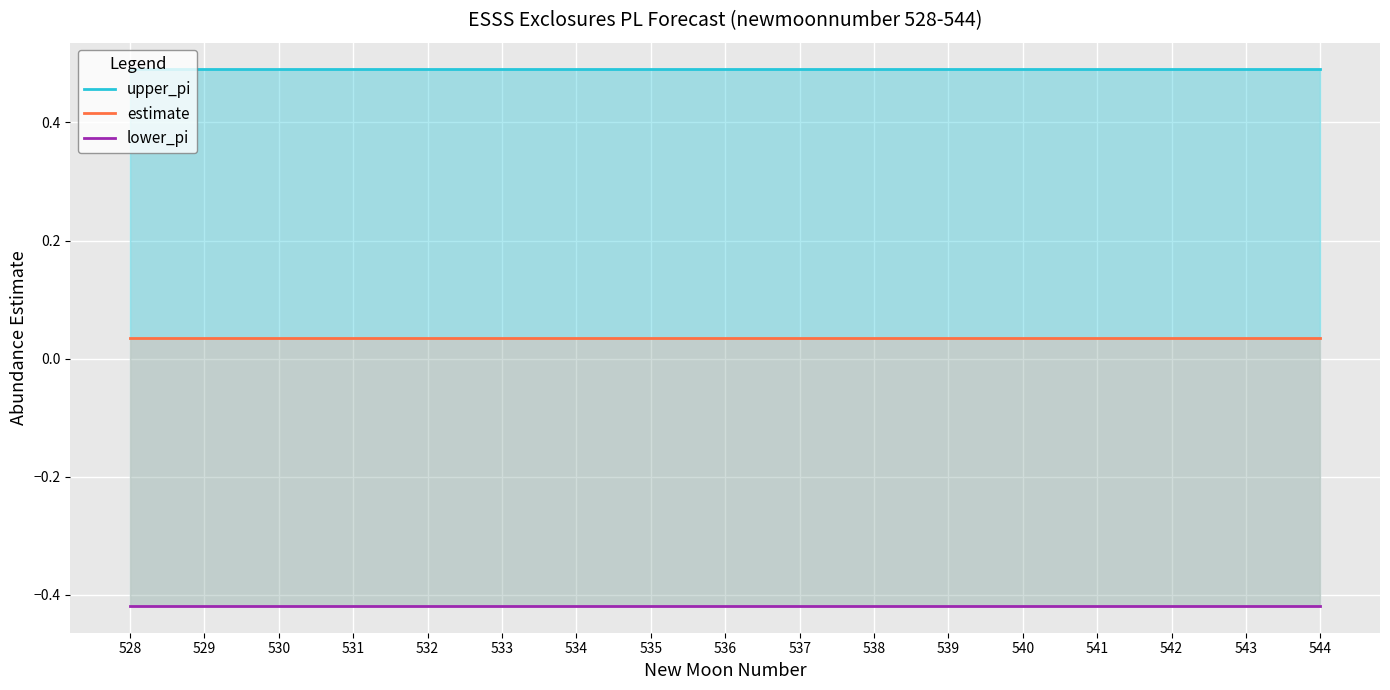

At which label does lower_pi reach its peak?

528